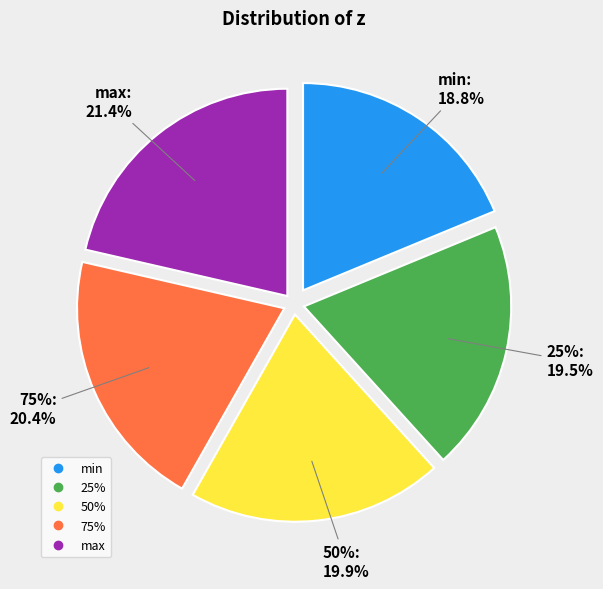

Is there any slice that represents more than half of the pie?

No